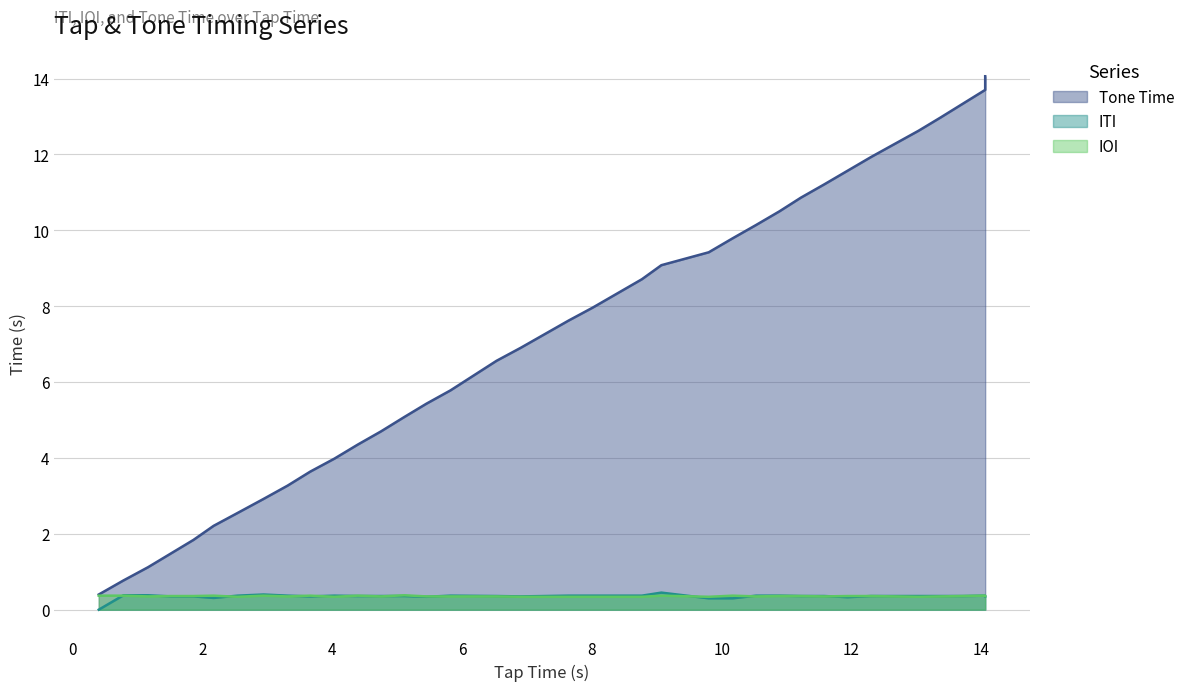

How many lines are shown in the chart?

3